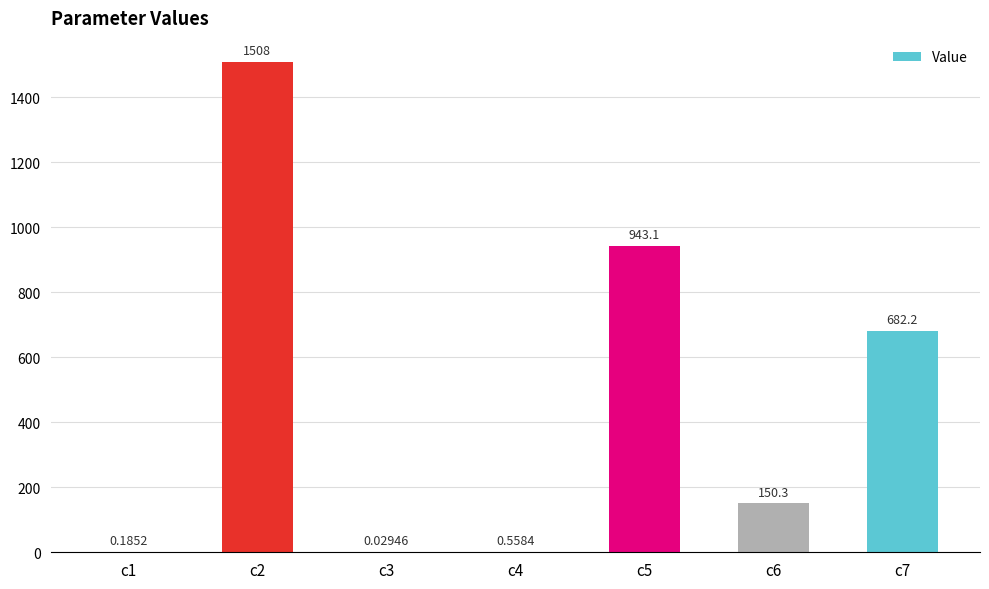

Are the bars horizontal?

No